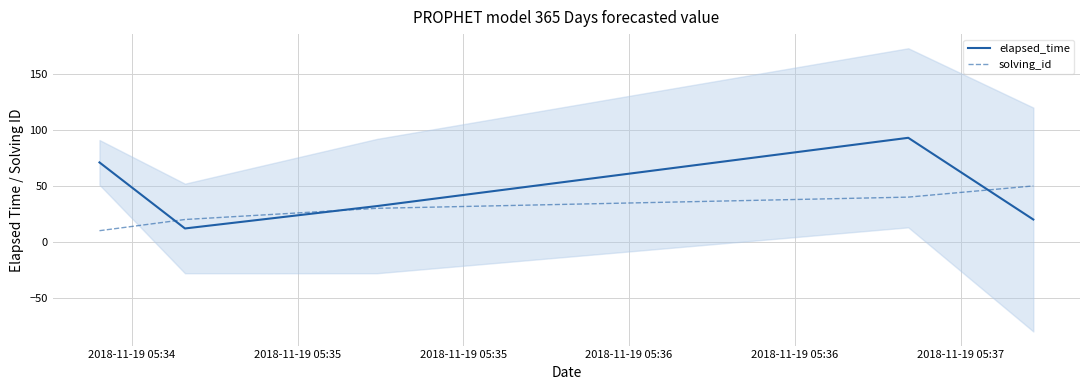

What is the sum of all solving_id values?

150